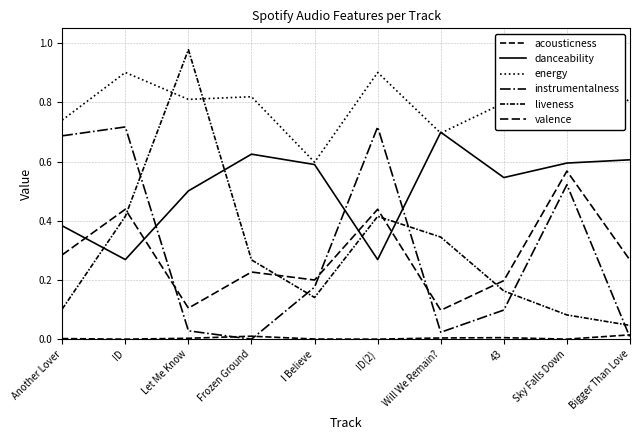

Does the chart have visible grid lines?

Yes